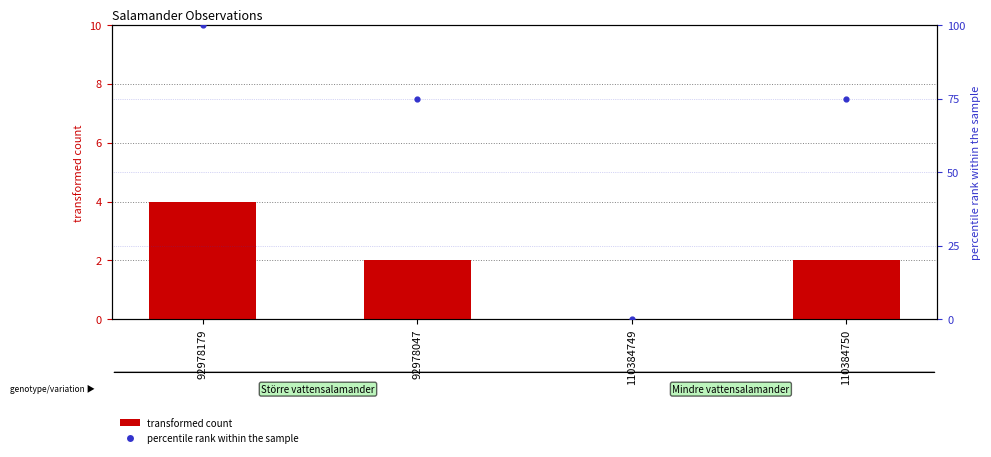

What are all the series names shown in the legend?

transformed count, percentile rank within the sample